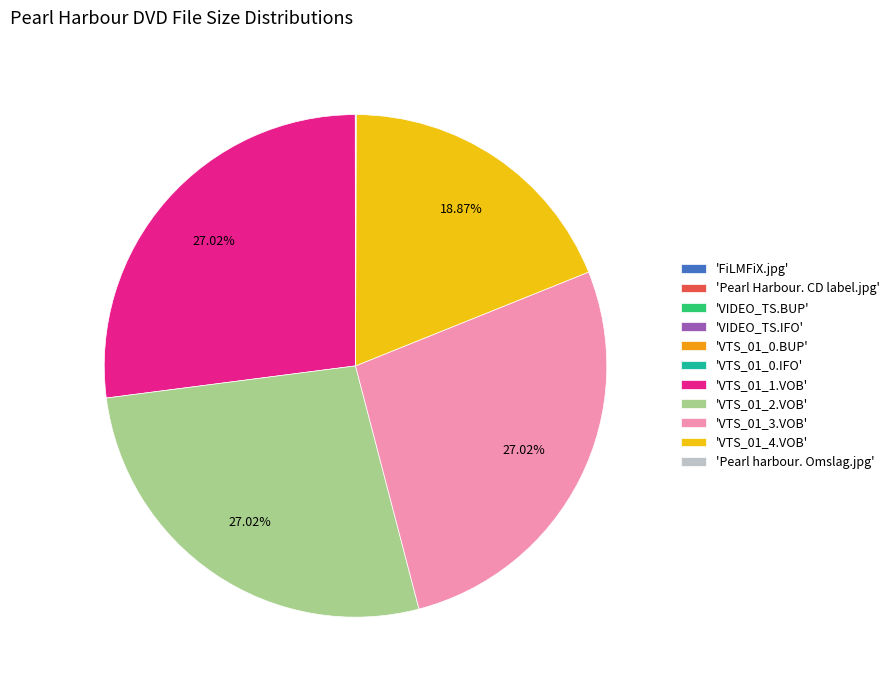

Is there any slice that represents more than half of the pie?

No